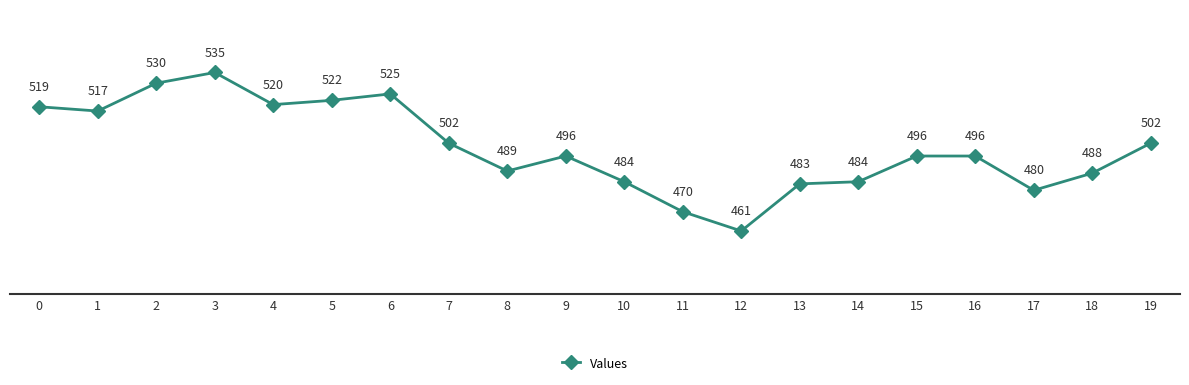

Reading right to left, transcribe all the data shown in this chart.

502	488	480	496	496	484	483	461	470	484	496	489	502	525	522	520	535	530	517	519